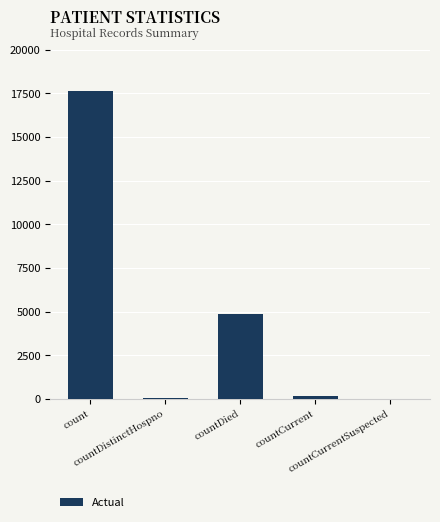

What is the greatest value displayed?

17618